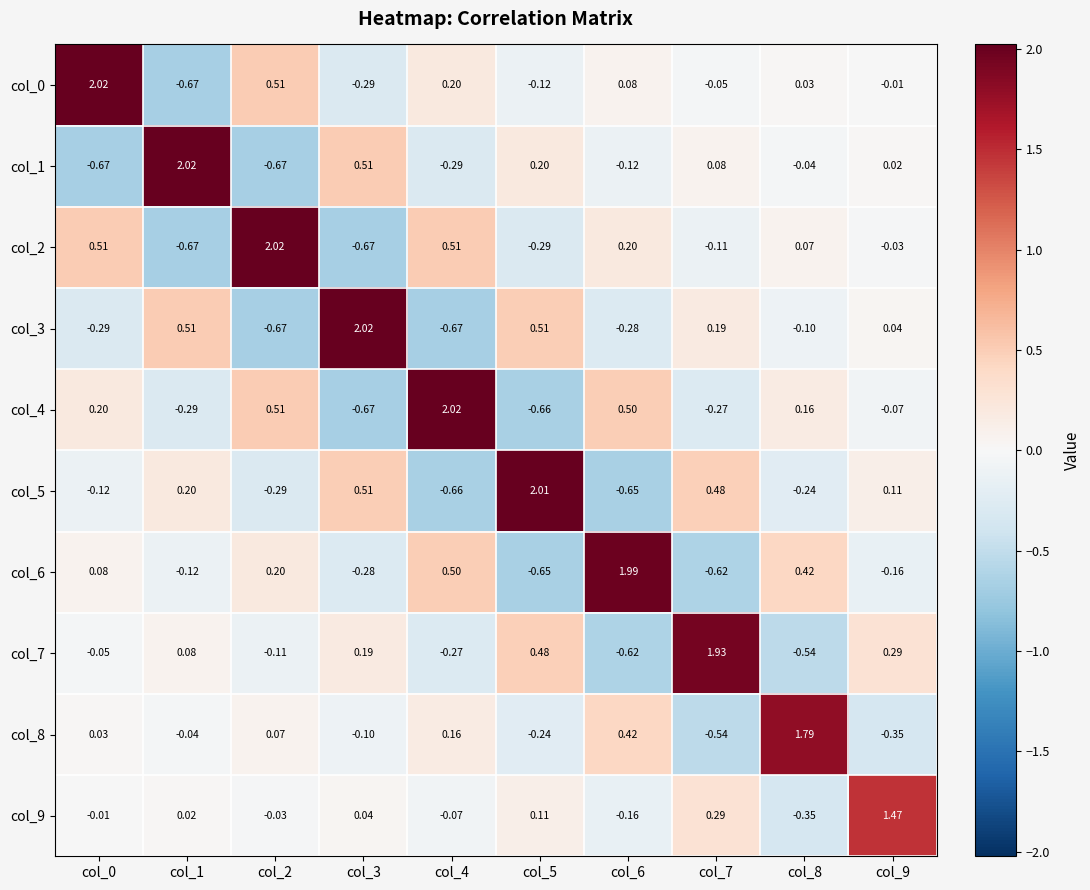

How many values in the col_5 series exceed 0?

5